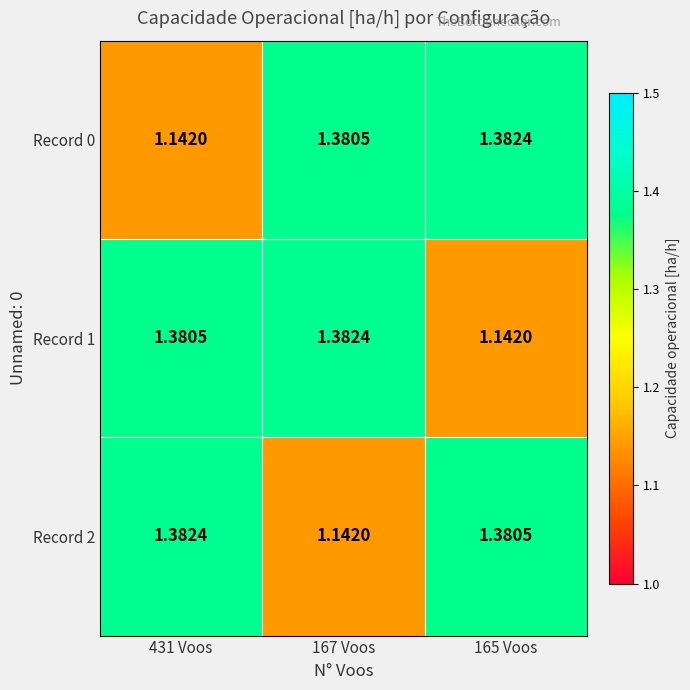

Is the value of Record 2 at 167 Voos greater than the value of Record 0 at 165 Voos?

No